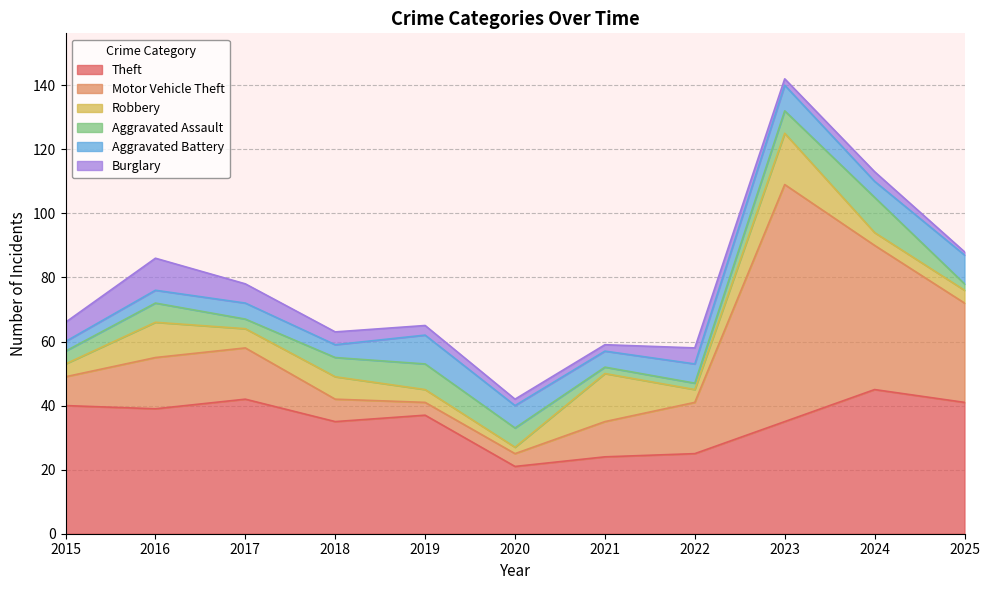

True or false: Burglary and Motor Vehicle Theft intersect in this chart.

False